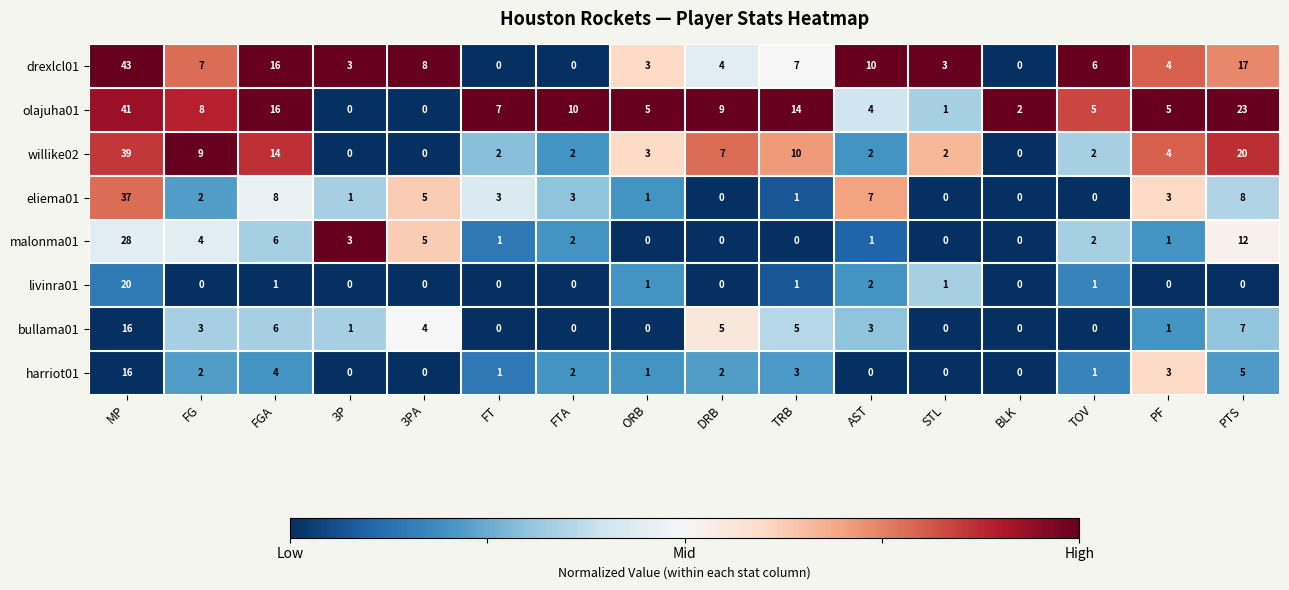

Which series has the largest total across all categories?

olajuha01